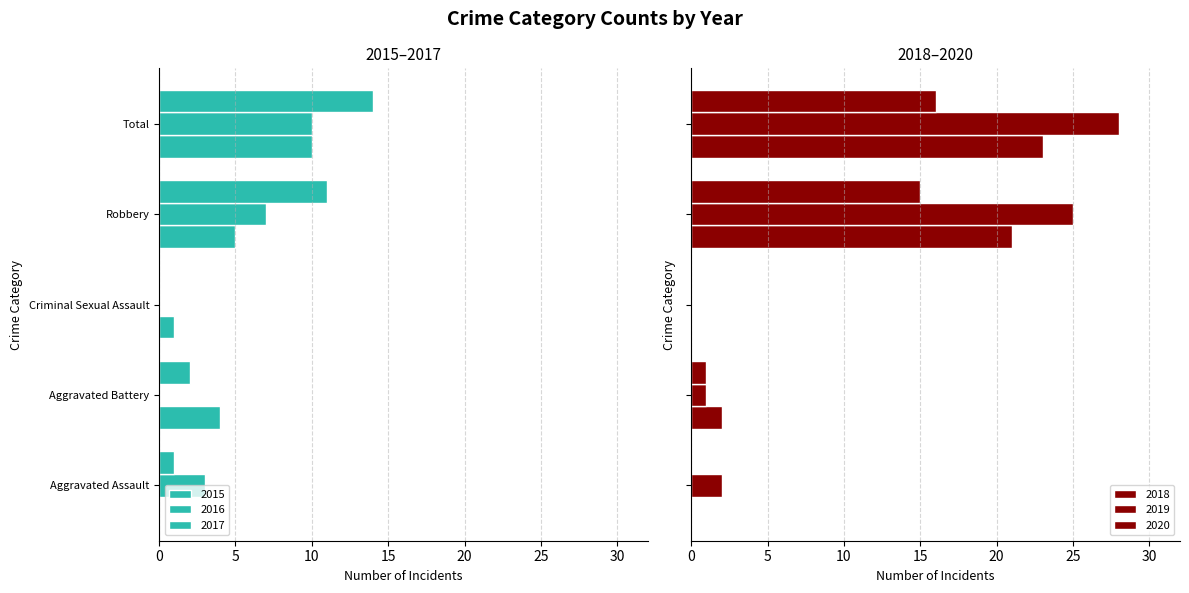

Is the value of 2019 at Robbery greater than the value of 2016 at Robbery?

Yes